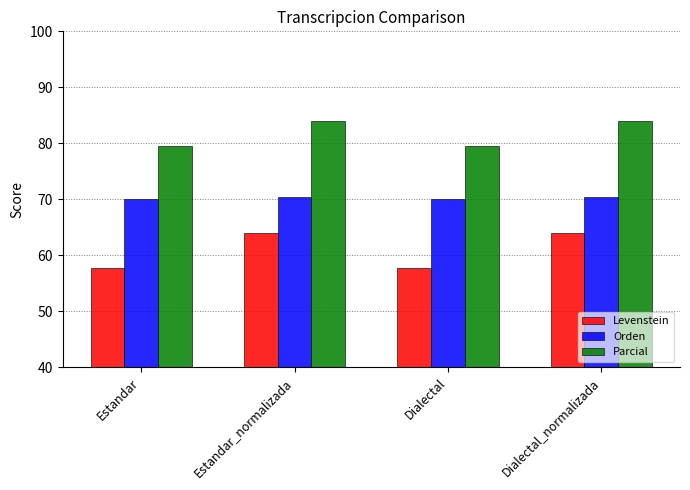

What is the difference between the highest and lowest values at Estandar_normalizada?

20.0